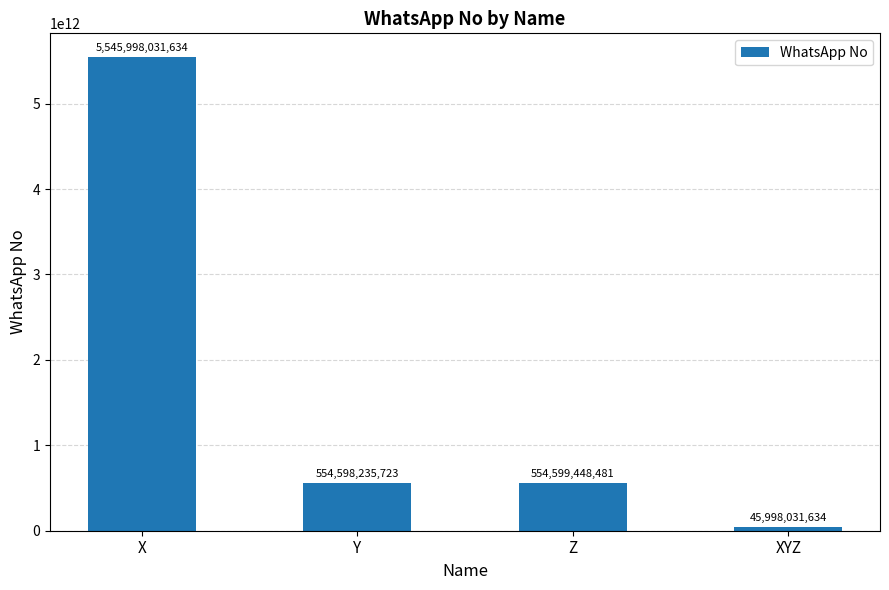

Does the chart contain stacked bars?

No